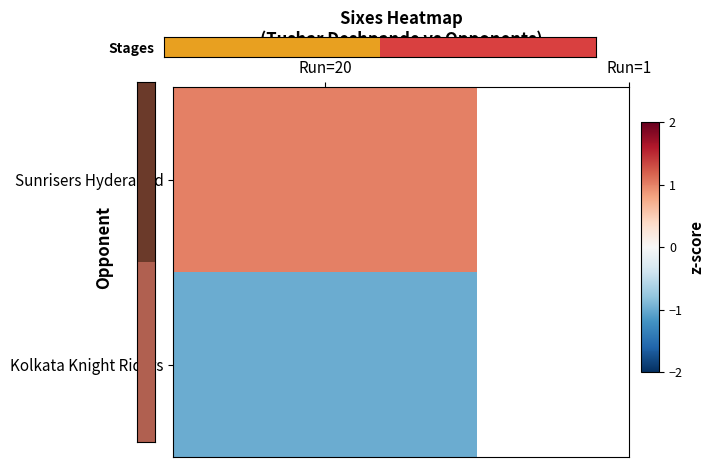

Where is the data nearest to the value 0?

Run=20